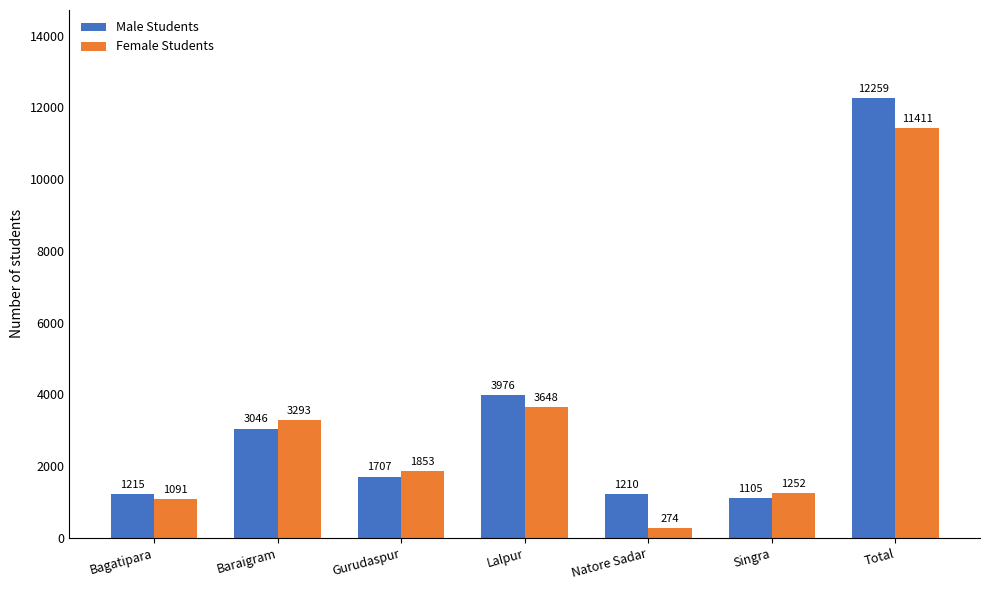

The Male Students series shows 1239 at Baraigram. True or false?

False